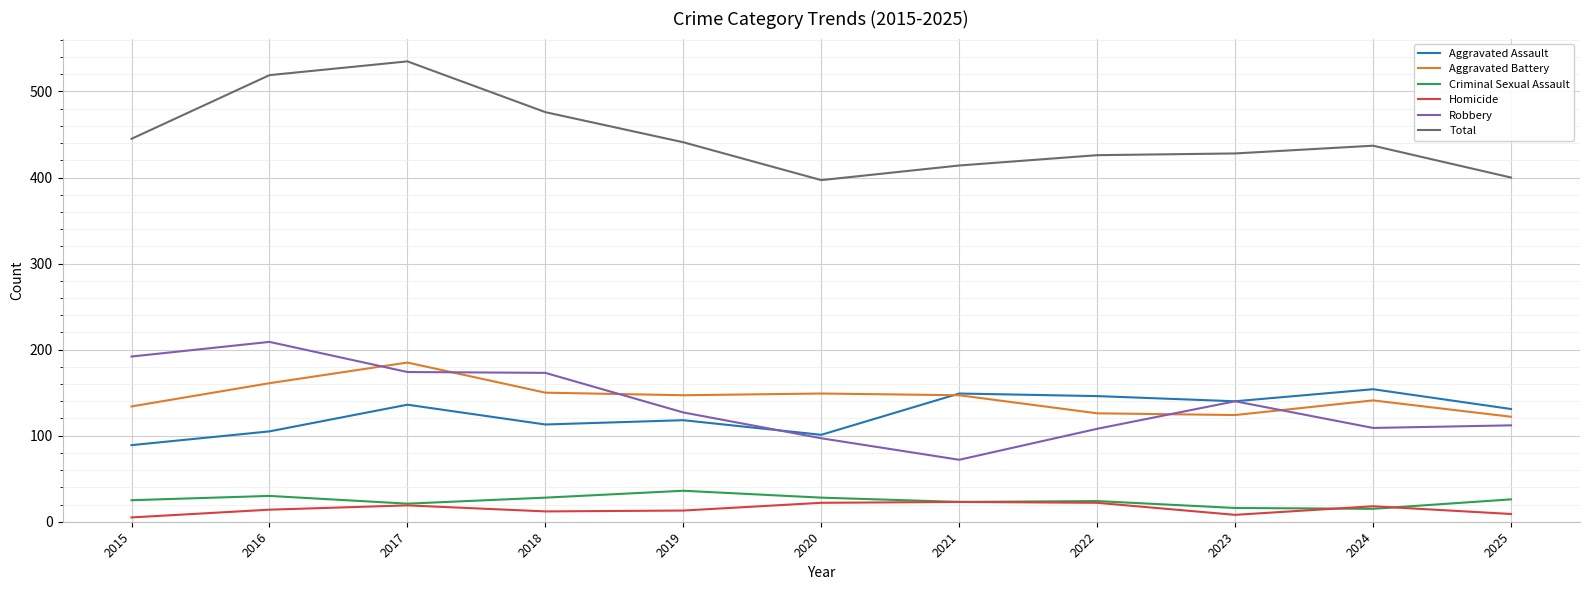

What is the spread (max minus min) of values at 2022?

404